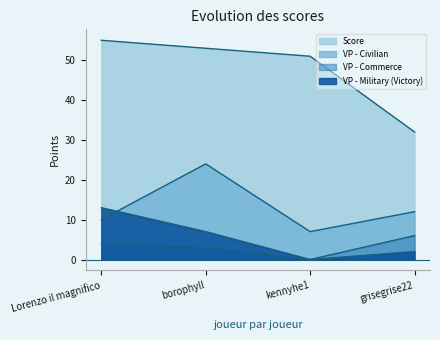

Reading left to right, extract all data points from this chart.

Score: Lorenzo il magnifico=55	borophyll=53	kennyhe1=51	grisegrise22=32
VP - Civilian: Lorenzo il magnifico=10	borophyll=24	kennyhe1=7	grisegrise22=12
VP - Commerce: Lorenzo il magnifico=4	borophyll=3	kennyhe1=0	grisegrise22=6
VP - Military (Victory): Lorenzo il magnifico=13	borophyll=7	kennyhe1=0	grisegrise22=2